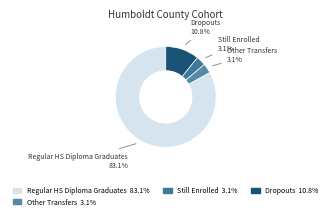

Count the number of slices in the pie.

4